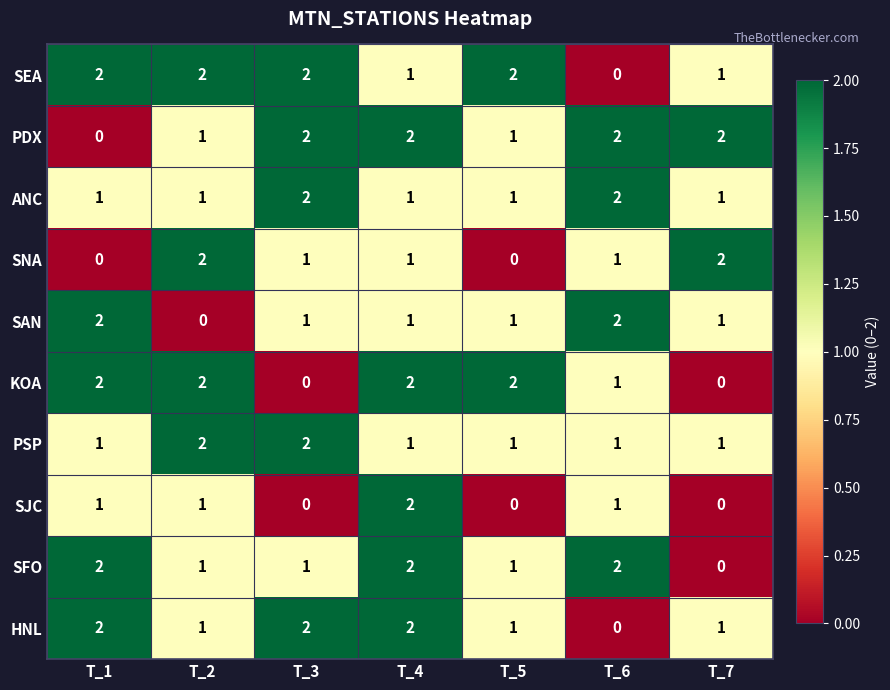

Is it true that PSP equals 2 at T_2?

True